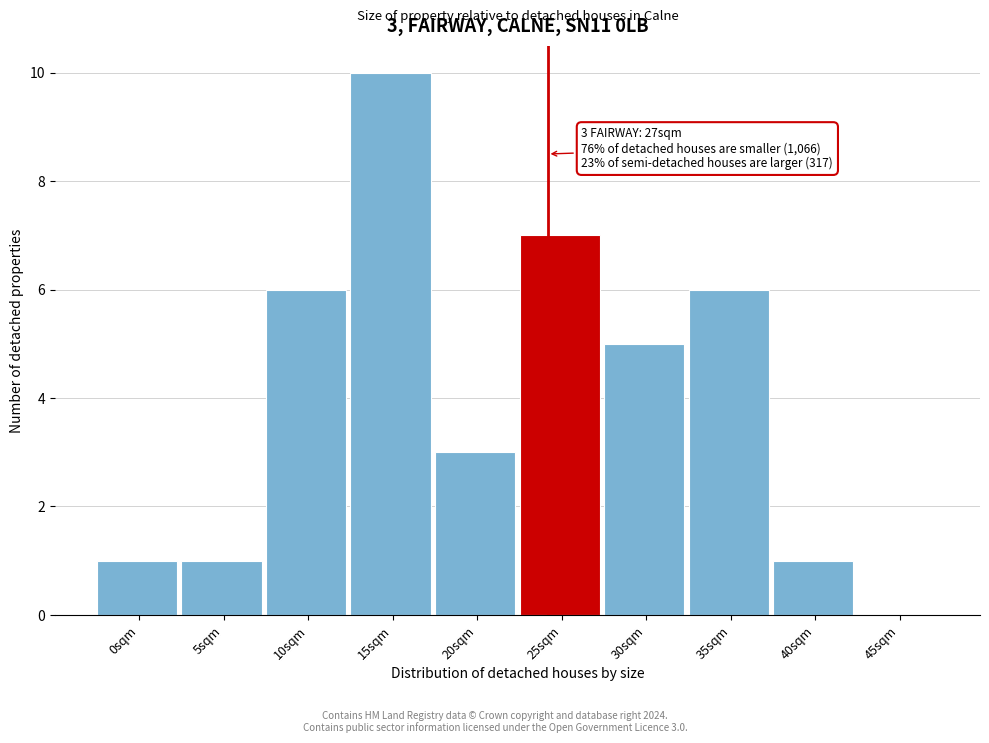

Reading right to left, what are all the values shown in this chart?

45sqm=0	40sqm=1	35sqm=6	30sqm=5	25sqm=7	20sqm=3	15sqm=10	10sqm=6	5sqm=1	0sqm=1